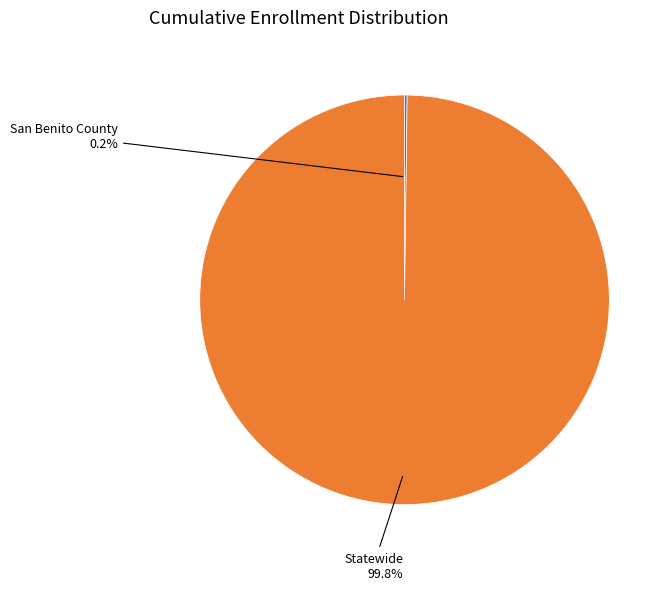

How much of the chart is everything except Statewide?

0.2%